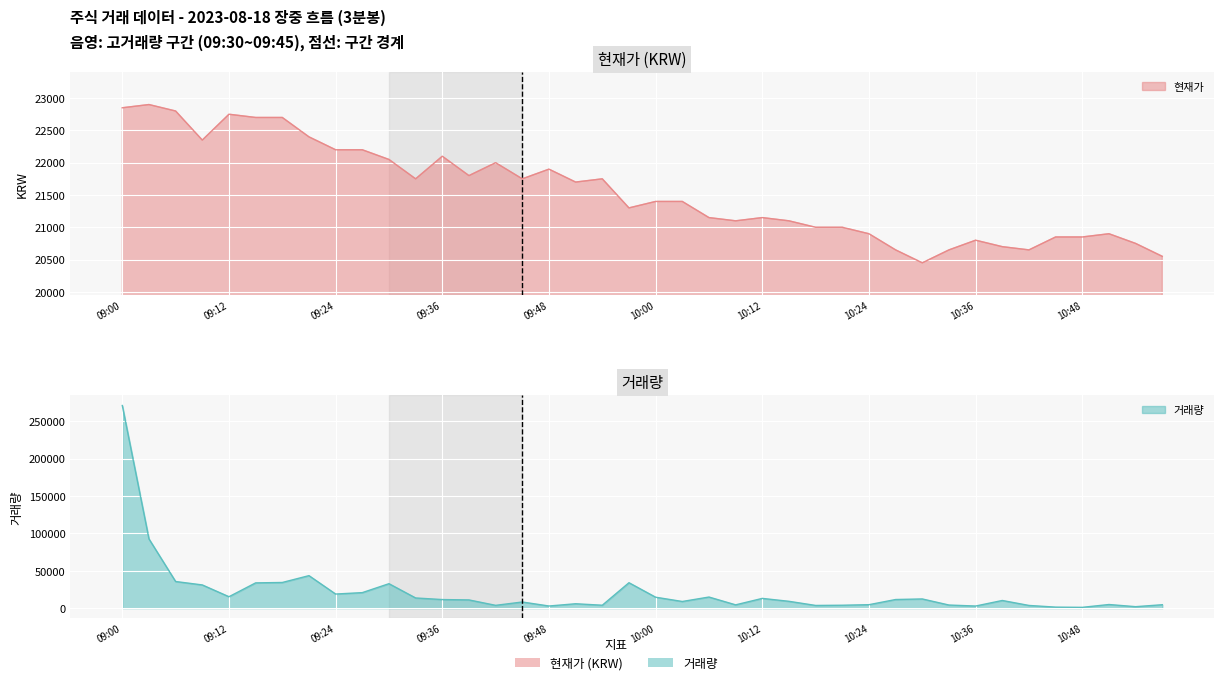

At how many categories does at least one series exceed 264335?

1